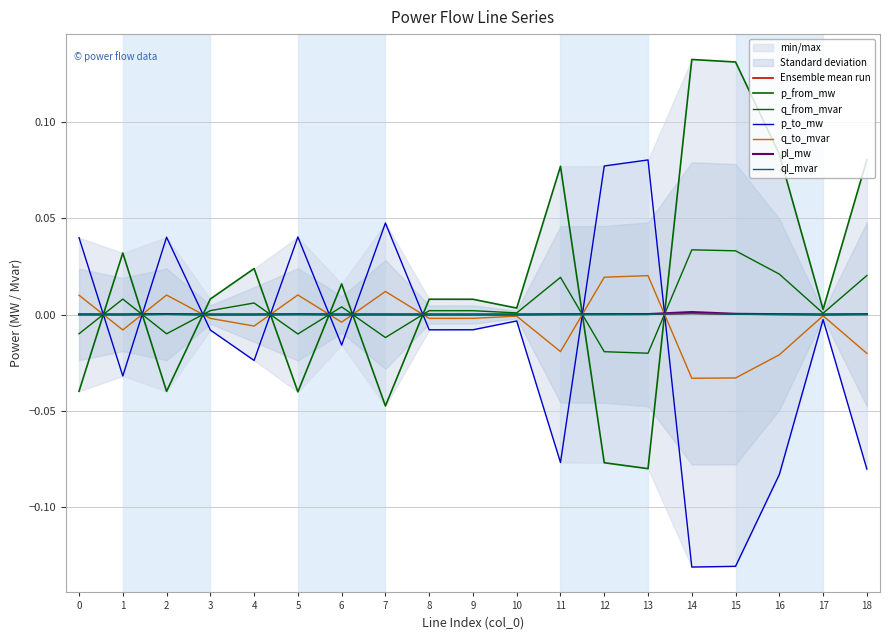

Count the number of data series in this chart.

6